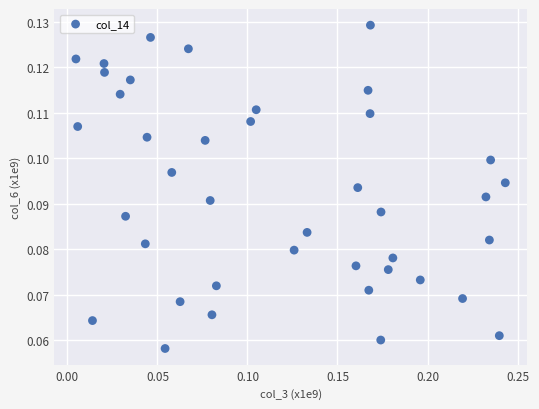

How many points are shown in the scatter plot?

40